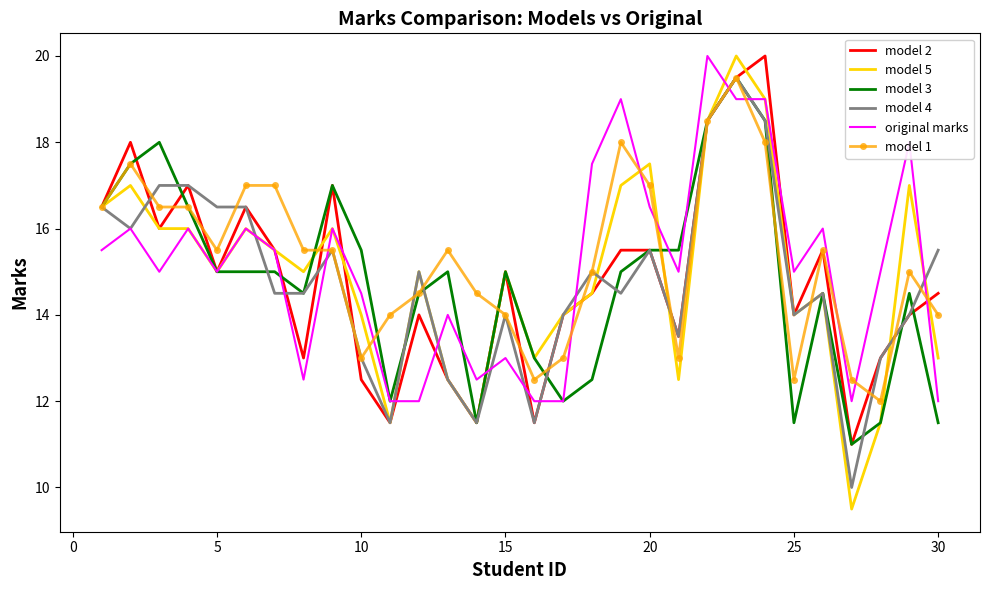

What is the maximum value shown in the chart?

20.0